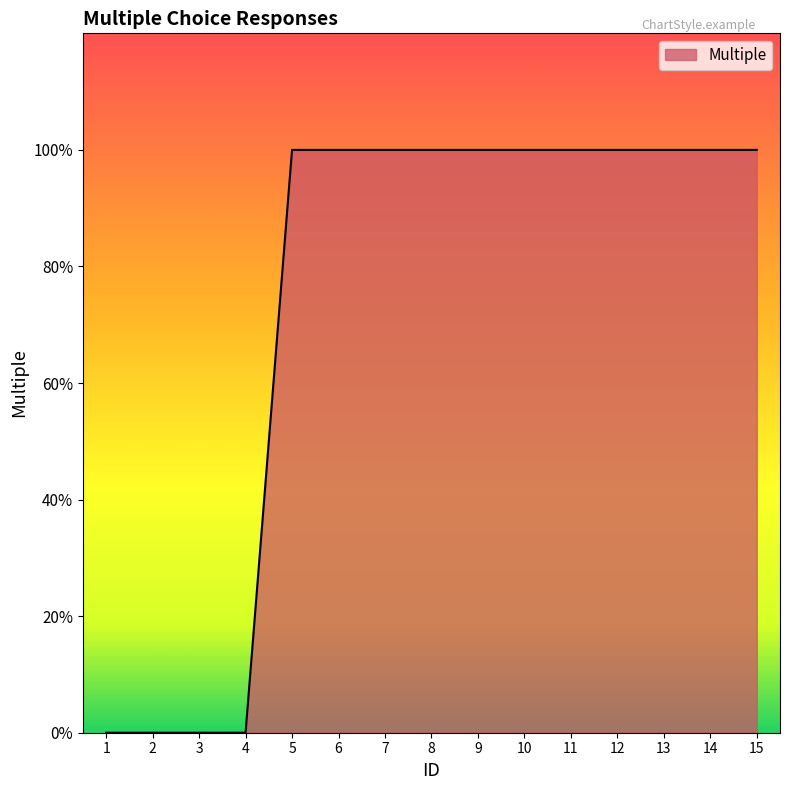

Reading left to right, what are all the values shown in this chart?

1=0	2=0	3=0	4=0	5=1	6=1	7=1	8=1	9=1	10=1	11=1	12=1	13=1	14=1	15=1